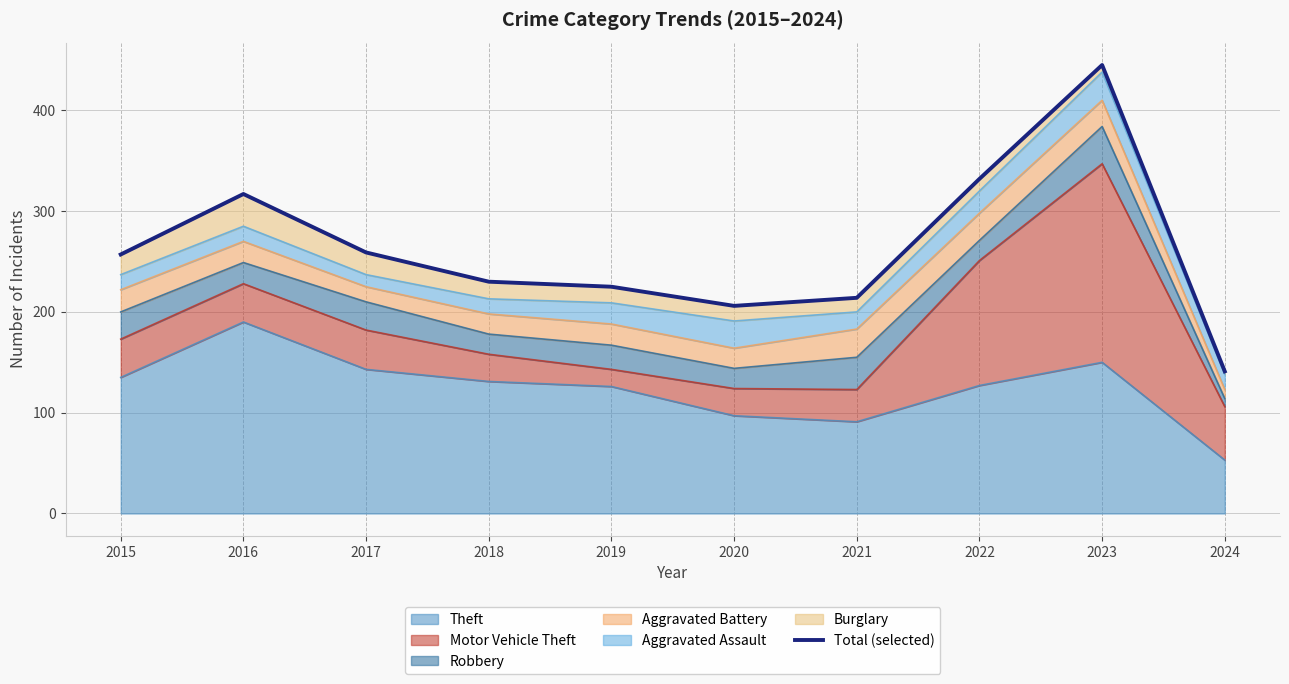

What is the difference between the values at 2024 and 2023?

304